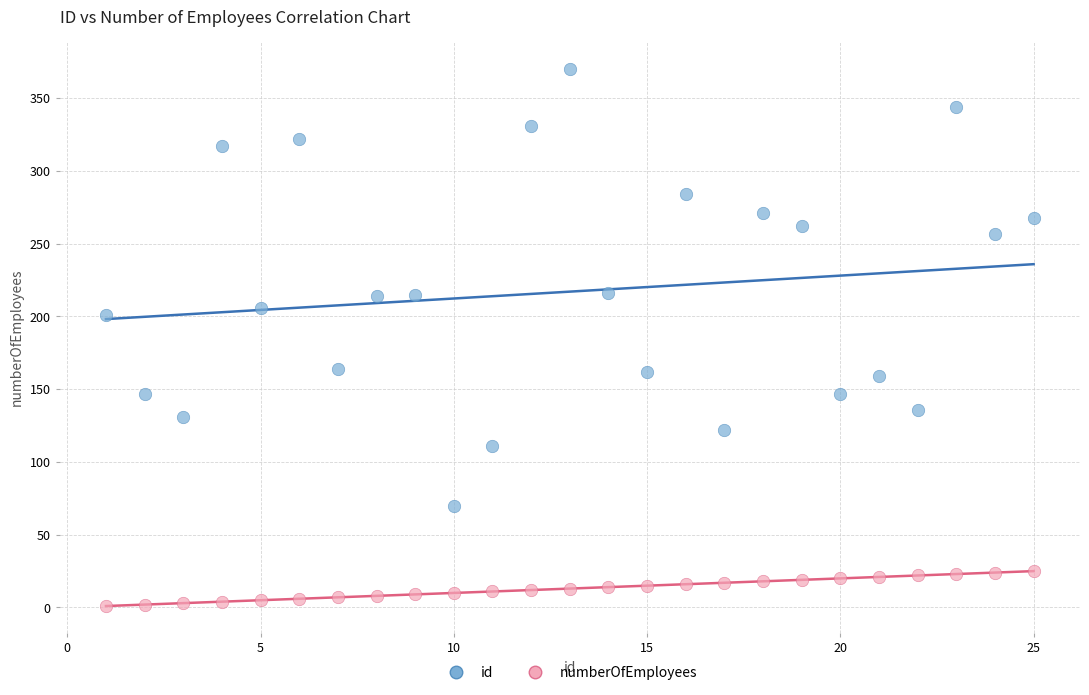

Across all series, what Y value is closest to 185?

201